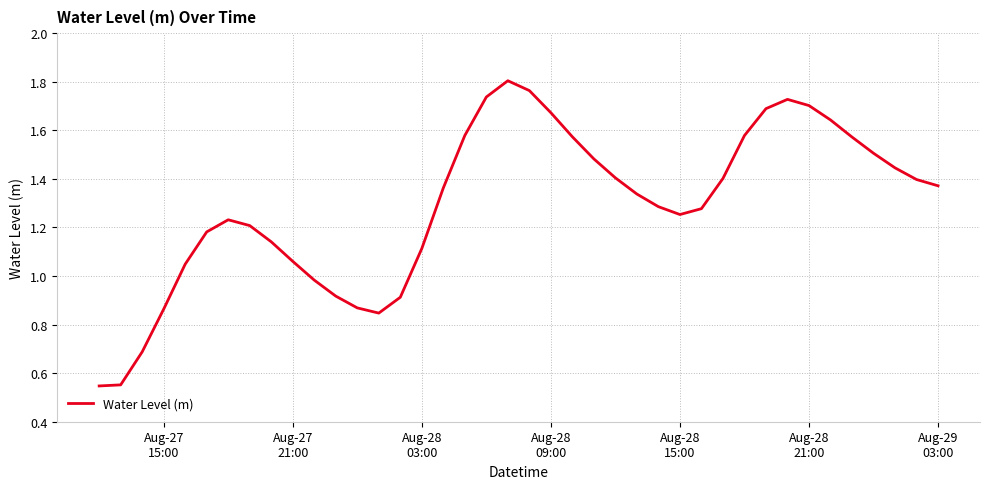

Reading left to right, transcribe all the data shown in this chart.

0.5	0.6	0.7	0.9	1.0	1.2	1.2	1.2	1.1	1.1	1.0	0.9	0.9	0.8	0.9	1.1	1.4	1.6	1.7	1.8	1.8	1.7	1.6	1.5	1.4	1.3	1.3	1.3	1.3	1.4	1.6	1.7	1.7	1.7	1.6	1.6	1.5	1.4	1.4	1.4